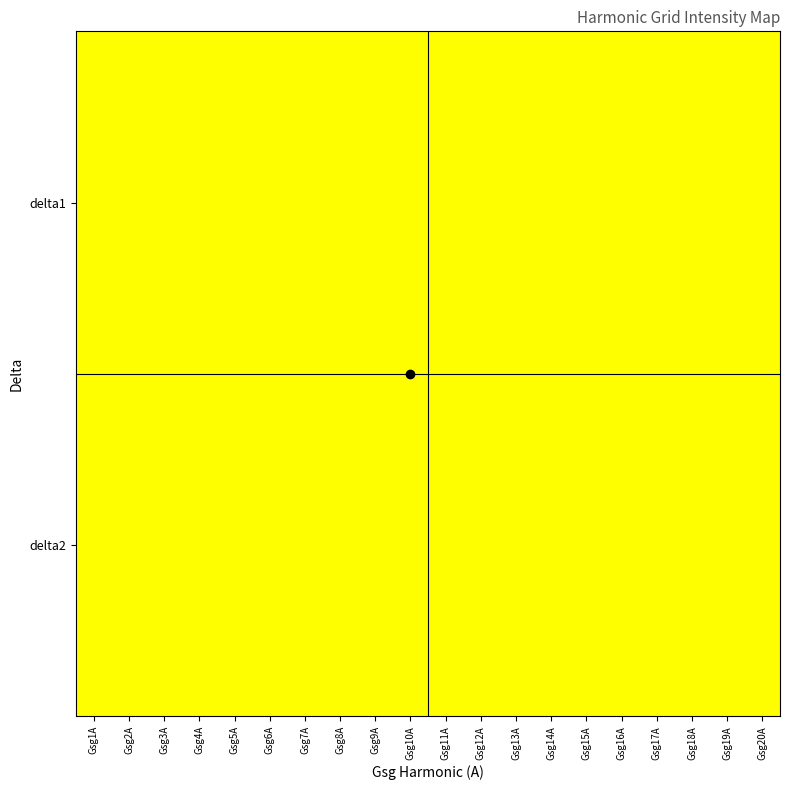

Reading right to left, transcribe all the data shown in this chart.

delta1: Gsg20A=1	Gsg19A=1	Gsg18A=1	Gsg17A=1	Gsg16A=1	Gsg15A=1	Gsg14A=1	Gsg13A=1	Gsg12A=1	Gsg11A=1	Gsg10A=1	Gsg9A=1	Gsg8A=1	Gsg7A=1	Gsg6A=1	Gsg5A=1	Gsg4A=1	Gsg3A=1	Gsg2A=1	Gsg1A=1
delta2: Gsg20A=2	Gsg19A=2	Gsg18A=2	Gsg17A=2	Gsg16A=2	Gsg15A=2	Gsg14A=2	Gsg13A=2	Gsg12A=2	Gsg11A=2	Gsg10A=2	Gsg9A=2	Gsg8A=2	Gsg7A=2	Gsg6A=2	Gsg5A=2	Gsg4A=2	Gsg3A=2	Gsg2A=2	Gsg1A=2